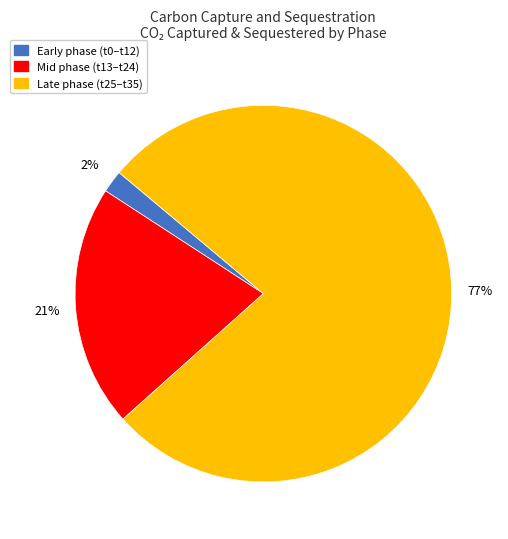

Is there any slice that represents more than half of the pie?

Yes